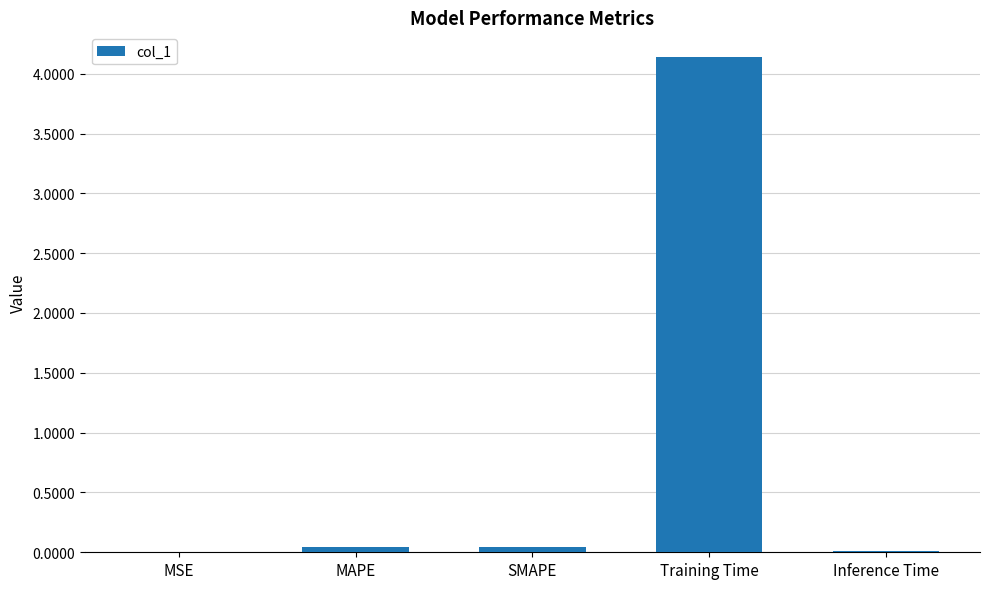

Which label corresponds to the largest value in the chart?

Training Time